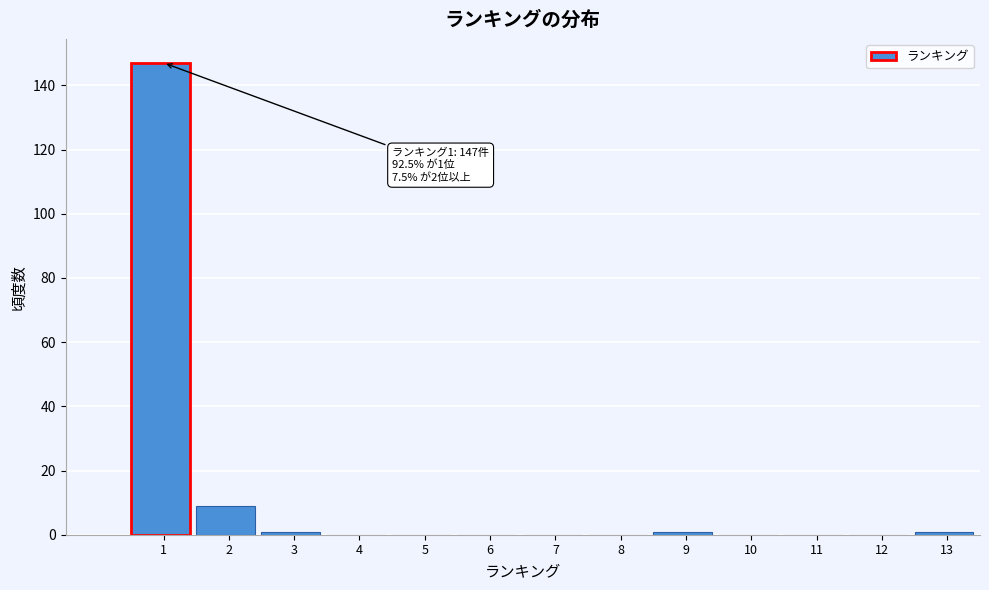

Reading left to right, transcribe all the data shown in this chart.

1=147	2=9	3=1	4=0	5=0	6=0	7=0	8=0	9=1	10=0	11=0	12=0	13=1